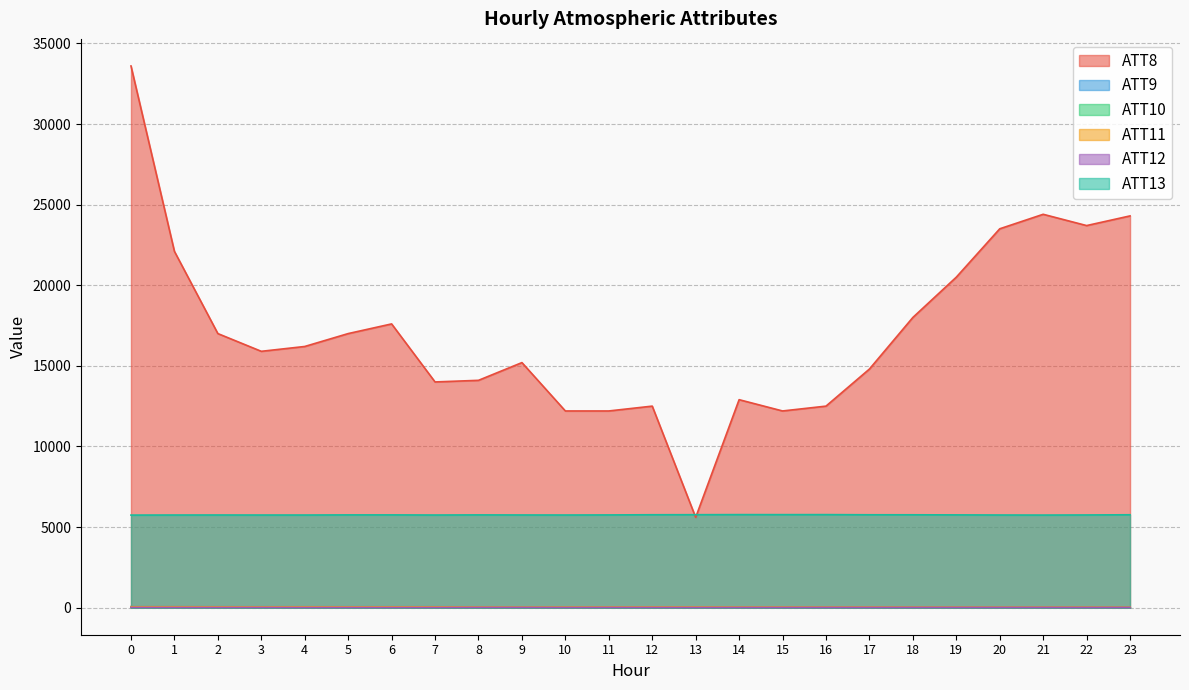

What are all the series names shown in the legend?

ATT8, ATT9, ATT10, ATT11, ATT12, ATT13